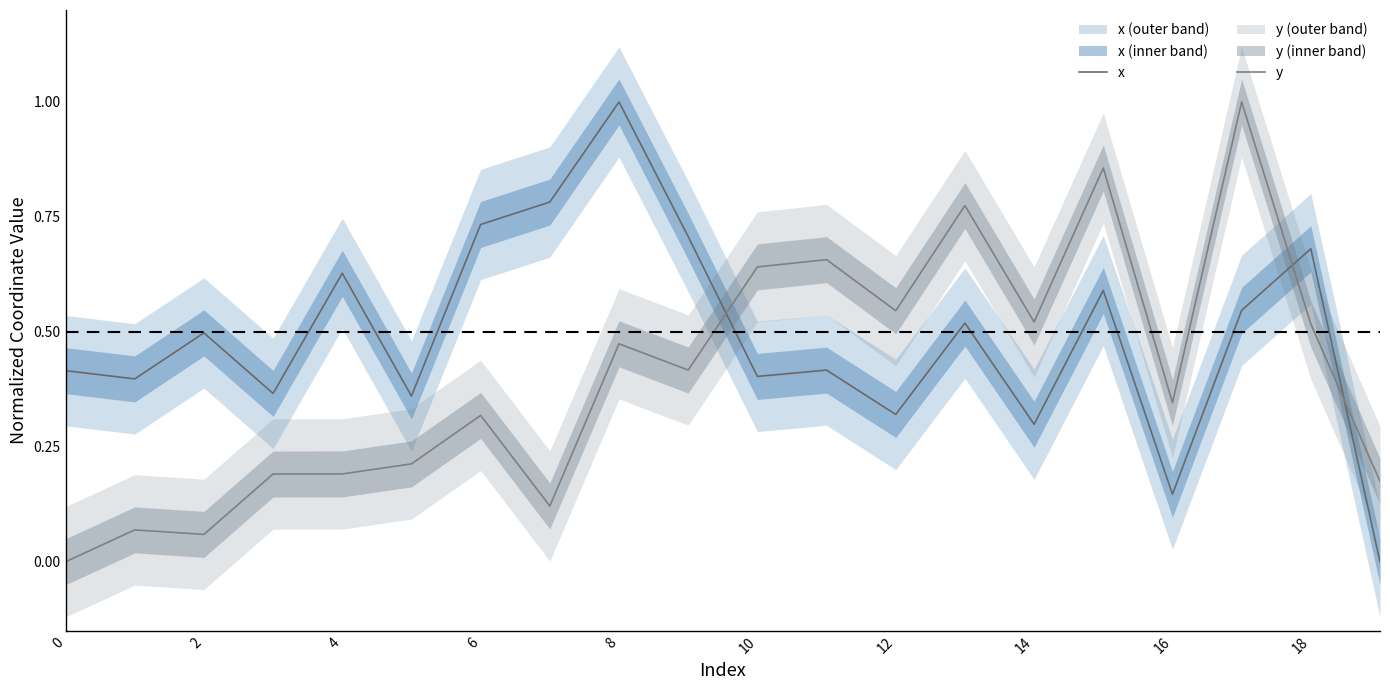

What is the value of the y point at the 9th from the left?

0.5